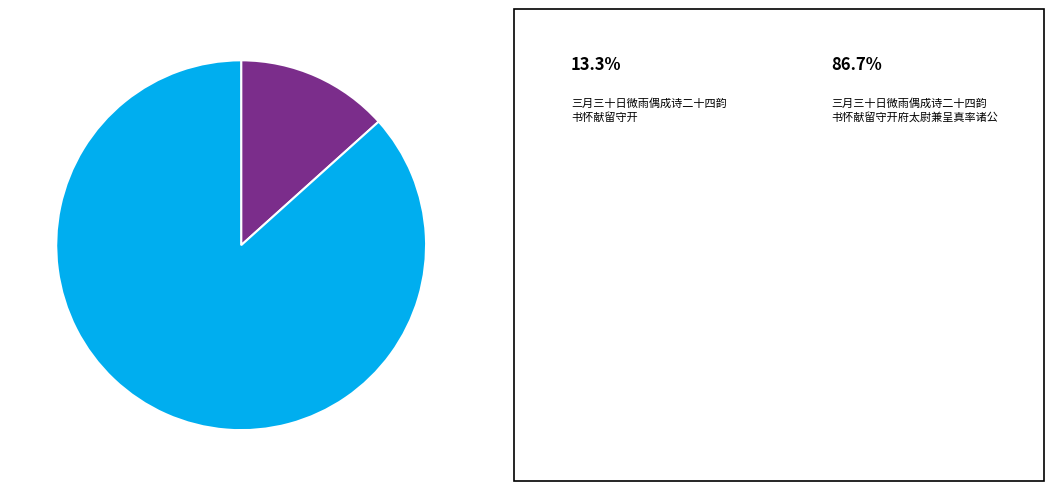

Is there a majority slice in this chart?

Yes